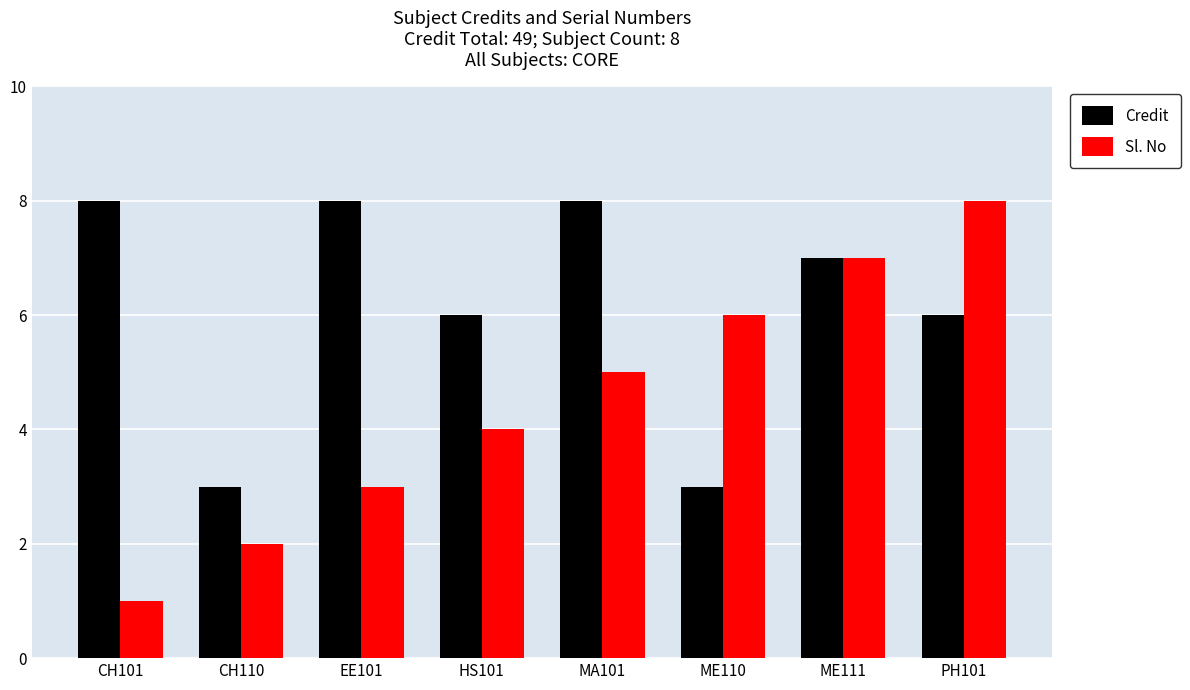

How many Credit values are between 6 and 8?

6